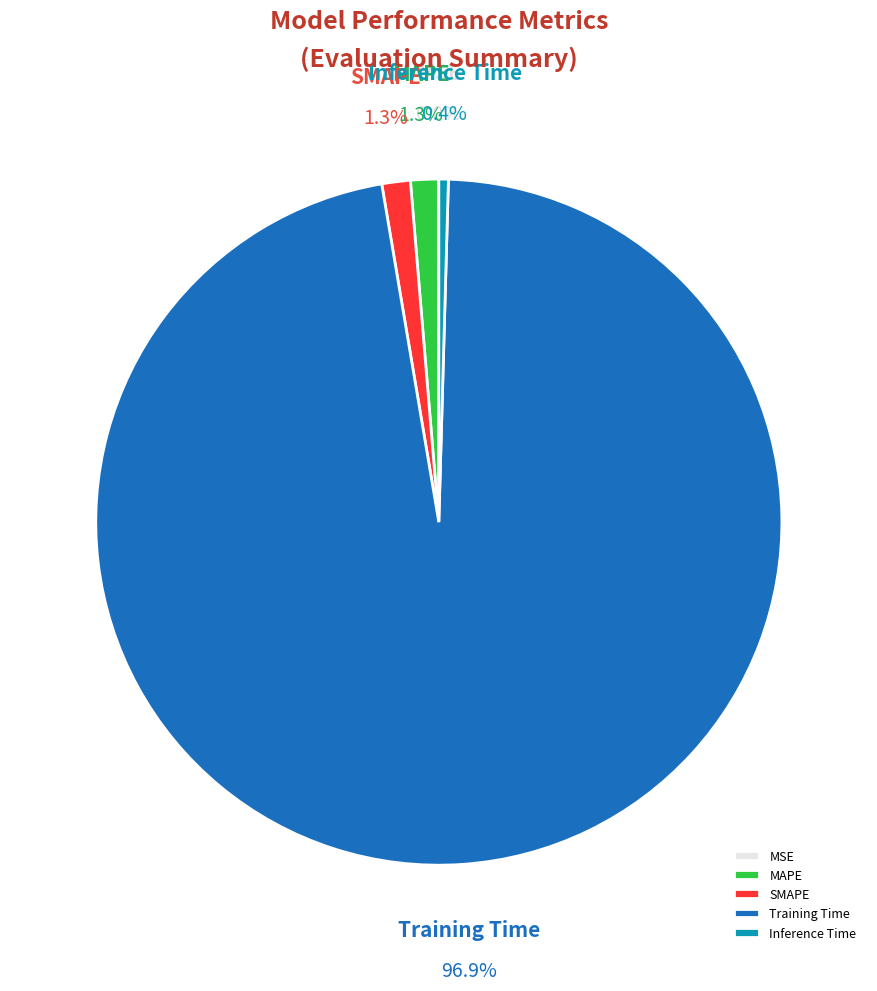

Is it true that MAPE is 11% of the pie?

False